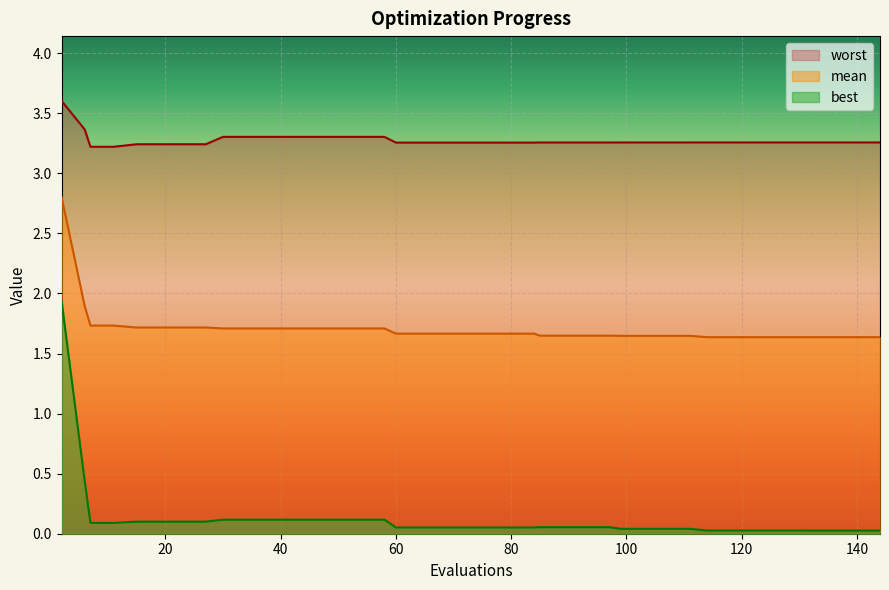

At which label does mean reach its peak?

2